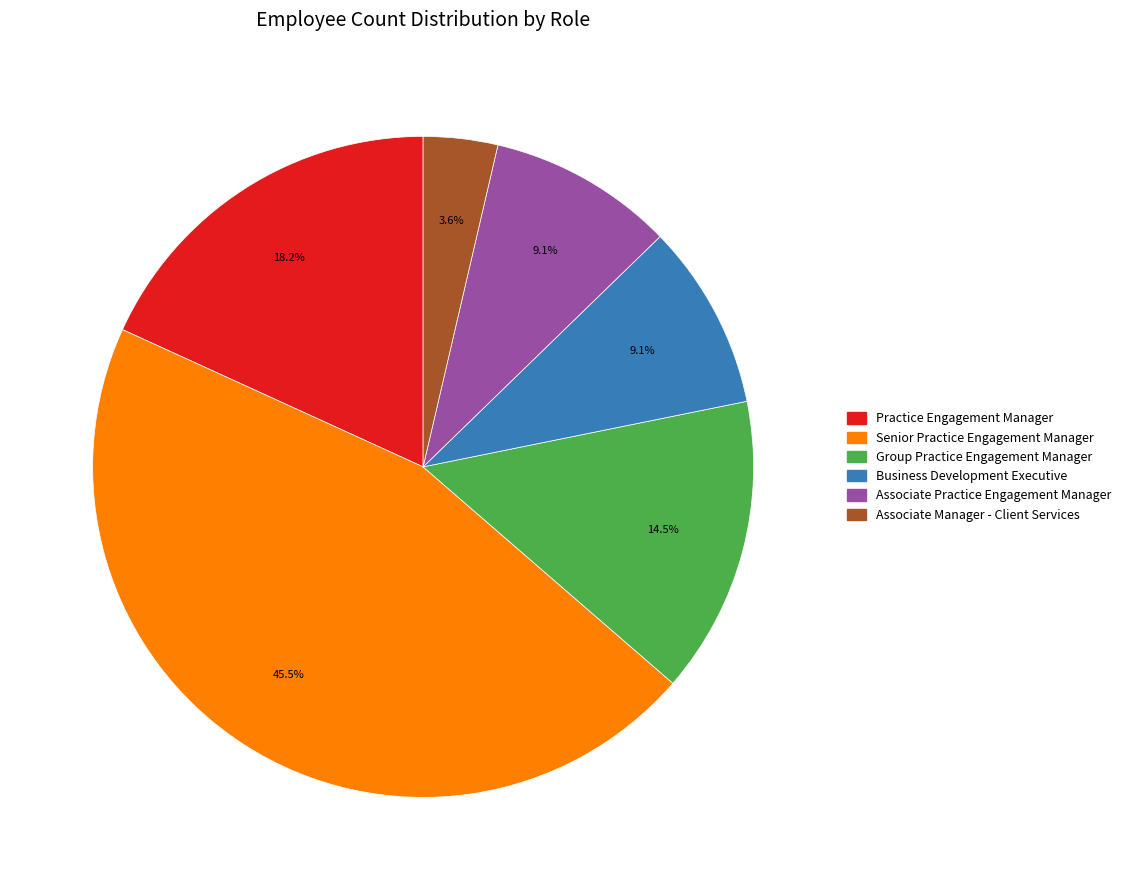

What is the largest slice in the pie chart?

Senior Practice Engagement Manager